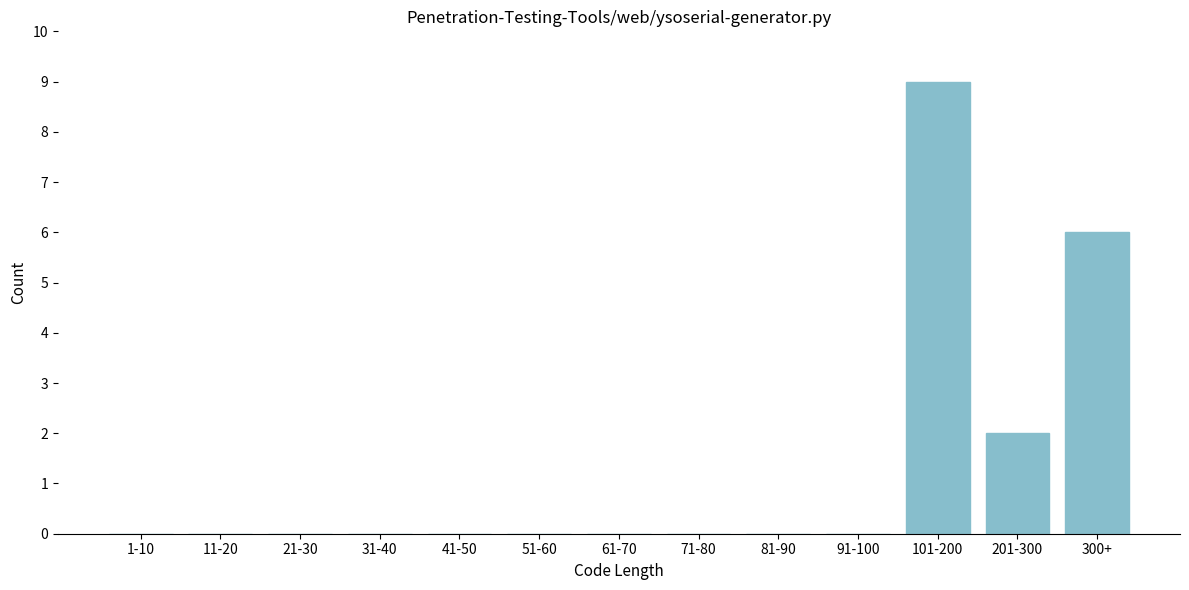

Reading left to right, transcribe all the data shown in this chart.

1-10=0	11-20=0	21-30=0	31-40=0	41-50=0	51-60=0	61-70=0	71-80=0	81-90=0	91-100=0	101-200=9	201-300=2	300+=6